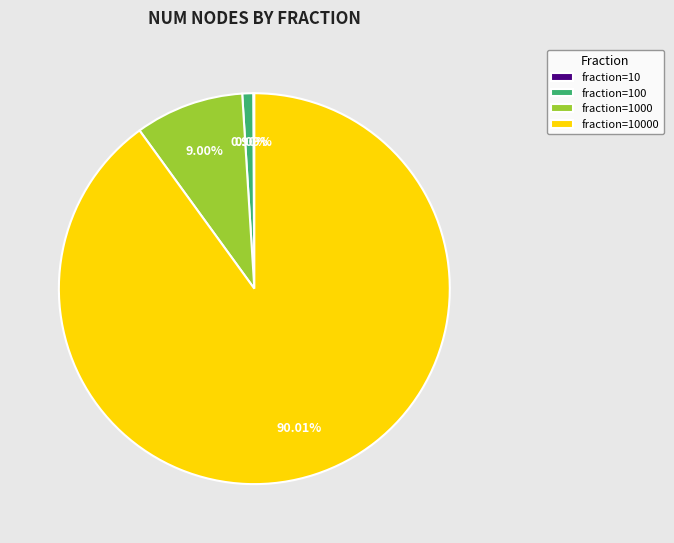

Does any single category account for the majority?

Yes